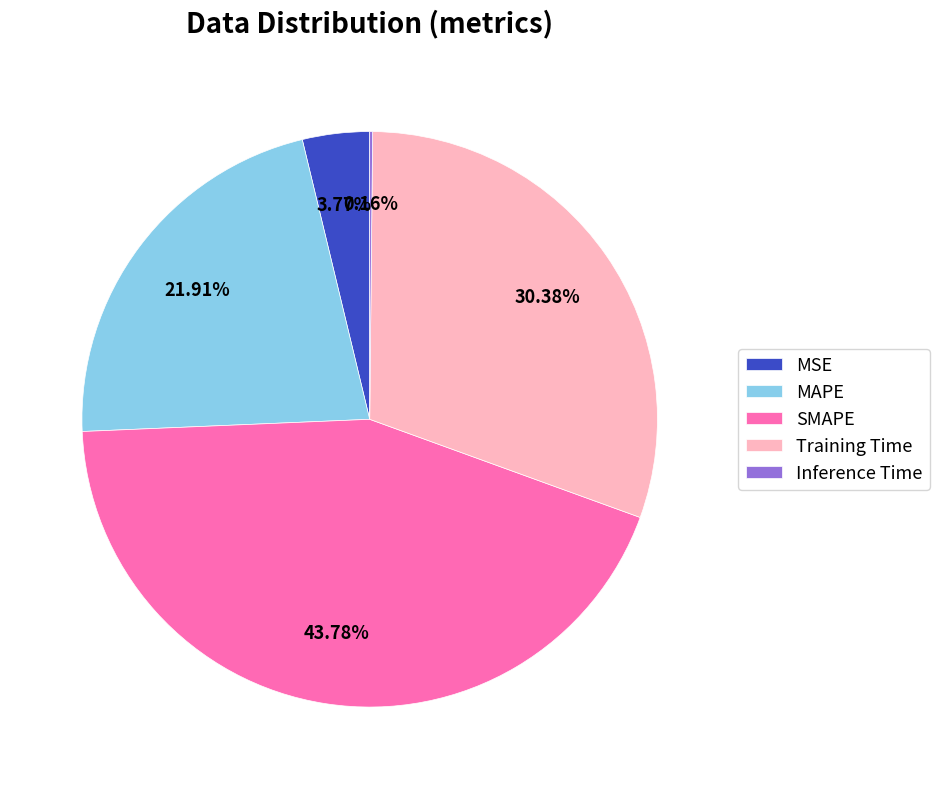

Does SMAPE account for over 50% of the chart?

No